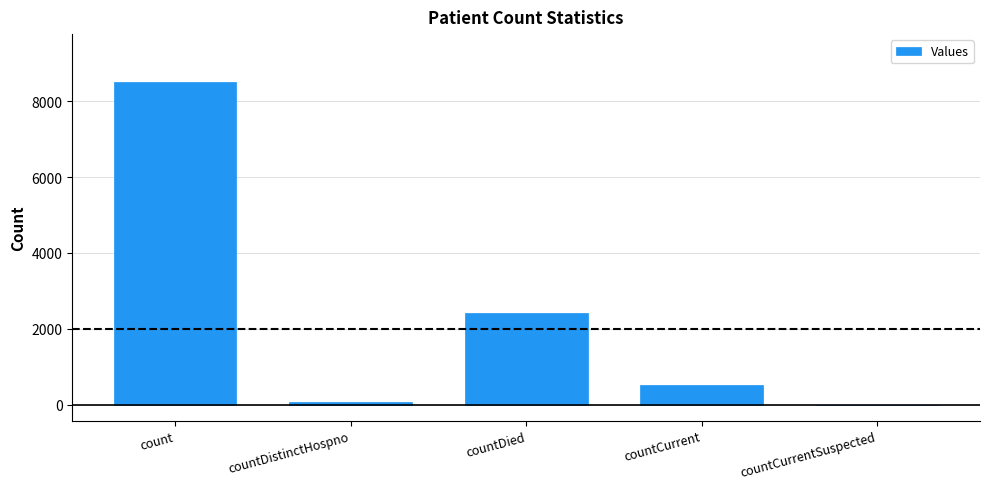

How many values are above zero?

4